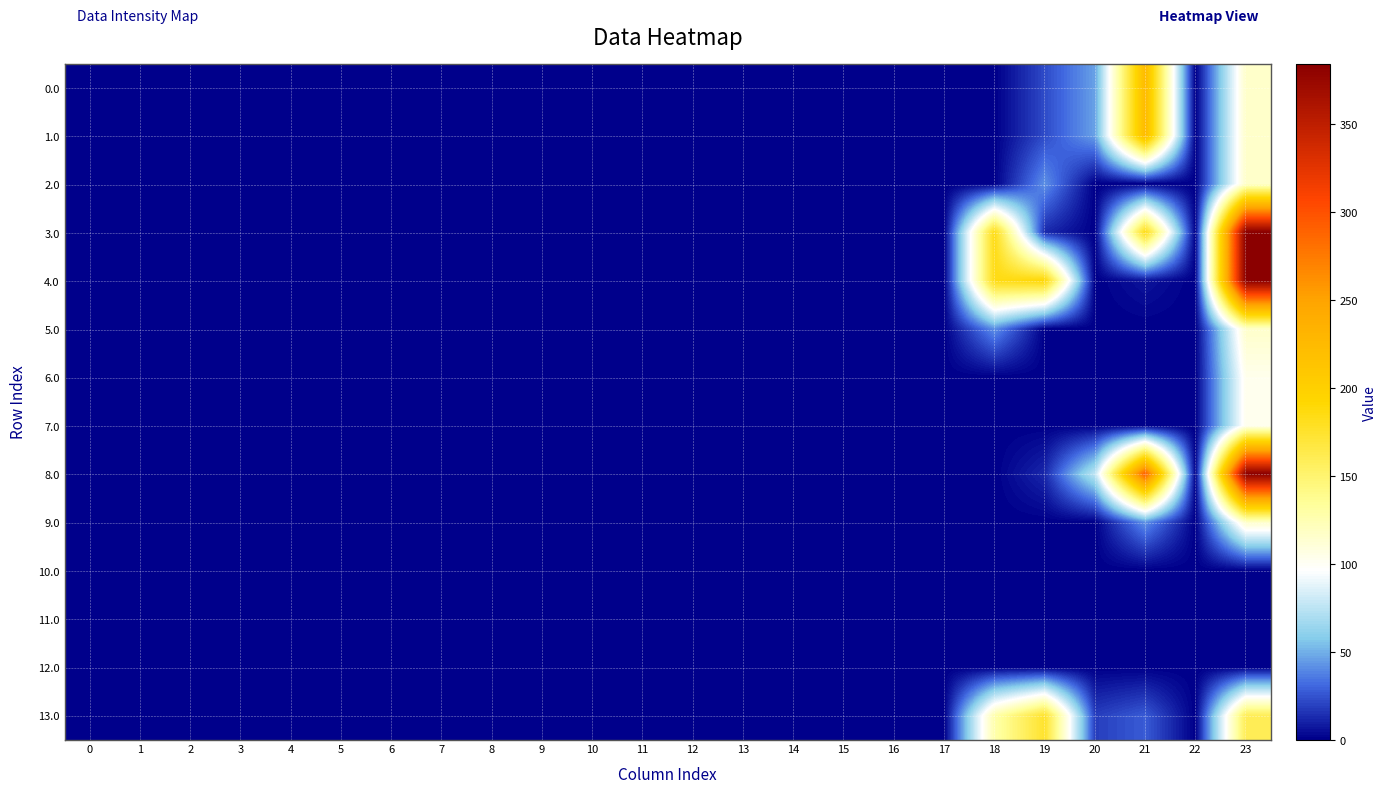

Between 9 and 1, which is larger?

9